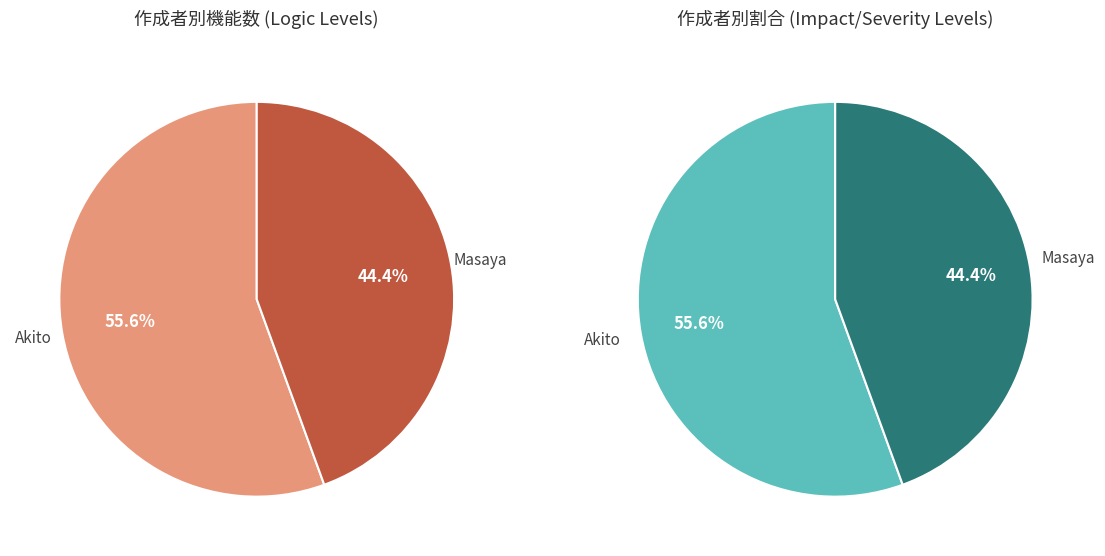

Is it true that Masaya is 58% of the pie?

False